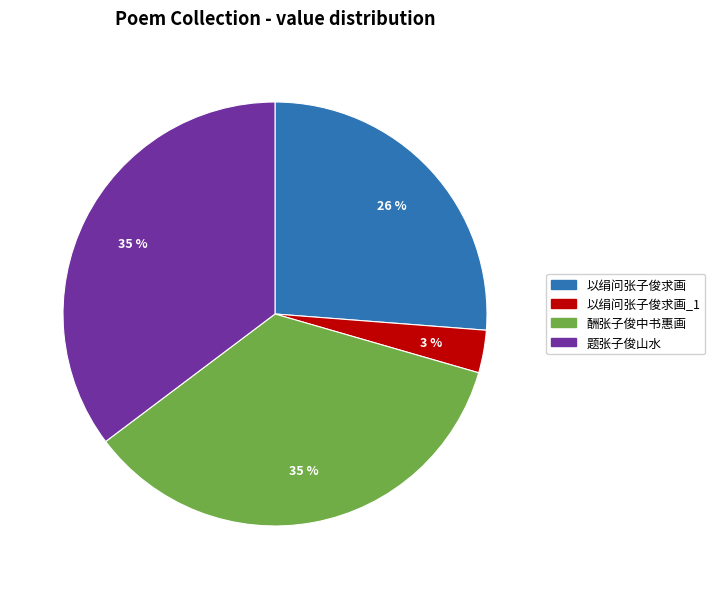

Is there any slice that represents more than half of the pie?

No